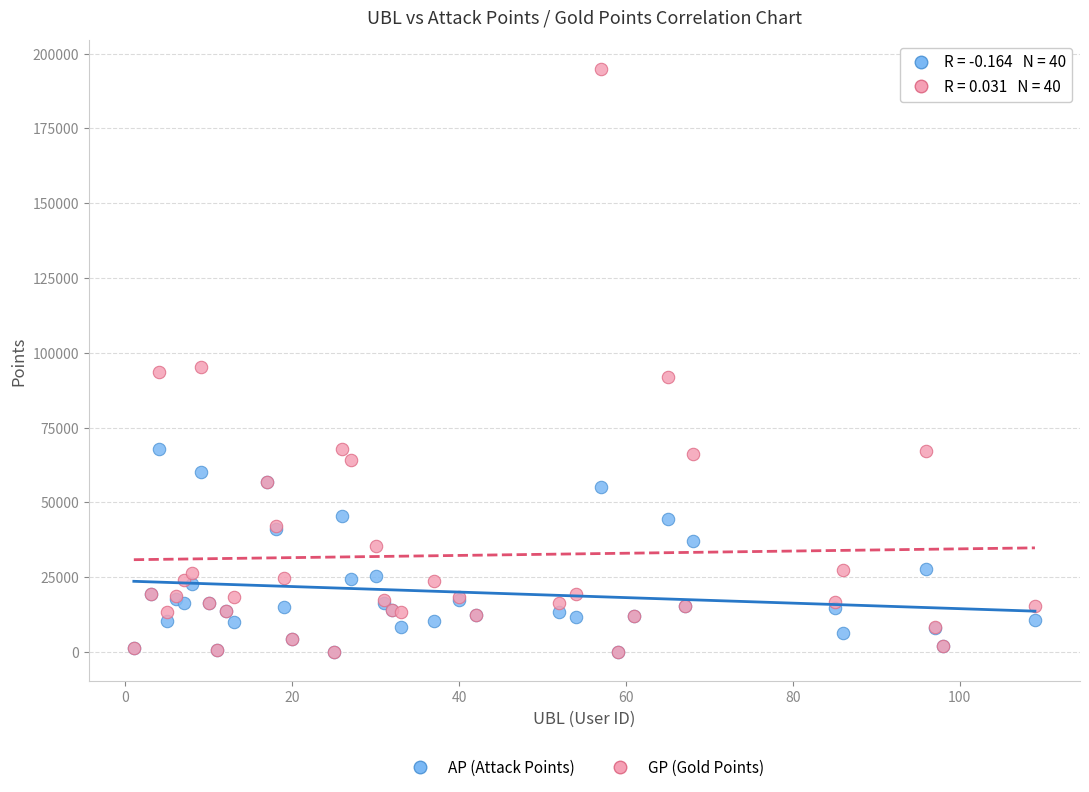

What are all the series names shown in the legend?

AP (Attack Points), GP (Gold Points)